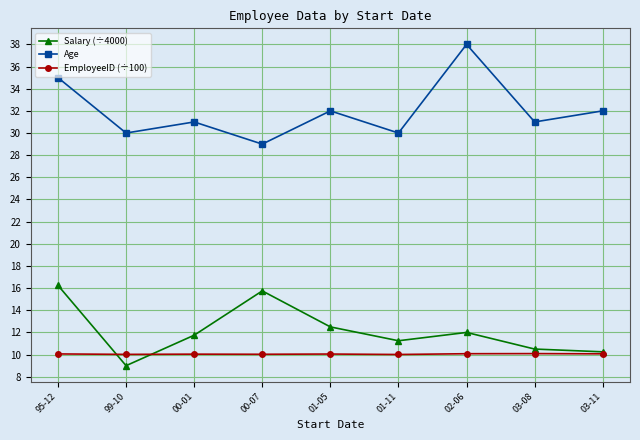

True or false: Salary (÷4000) has more than 0 interior local peaks.

True